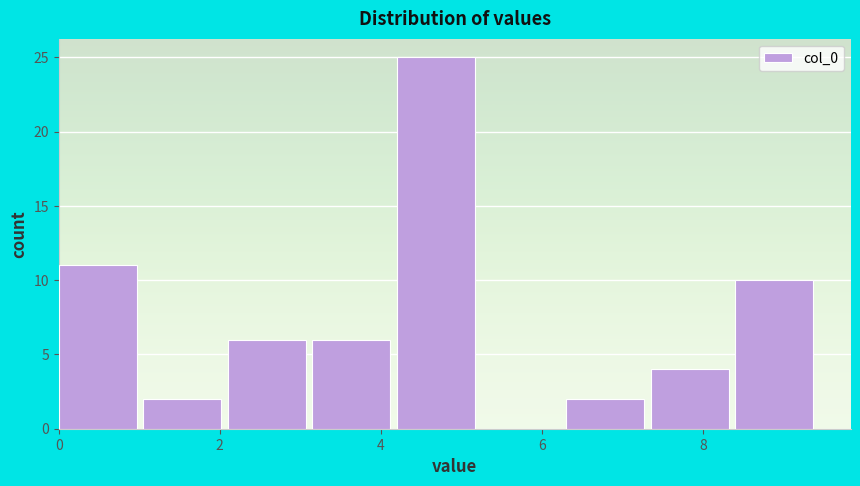

Reading left to right, list every bar in this chart as the range it spans on the x-axis followed by its height. Neither the bar edges nor the heights are printed on the chart, so give them approximately, as read against the axes.

0.0 to 1.0: 11
1.0 to 2.2: 2
2.2 to 3.2: 6
3.2 to 4.2: 6
4.2 to 5.2: 25
5.2 to 6.4: 0
6.4 to 7.4: 2
7.4 to 8.4: 4
8.4 to 9.4: 10